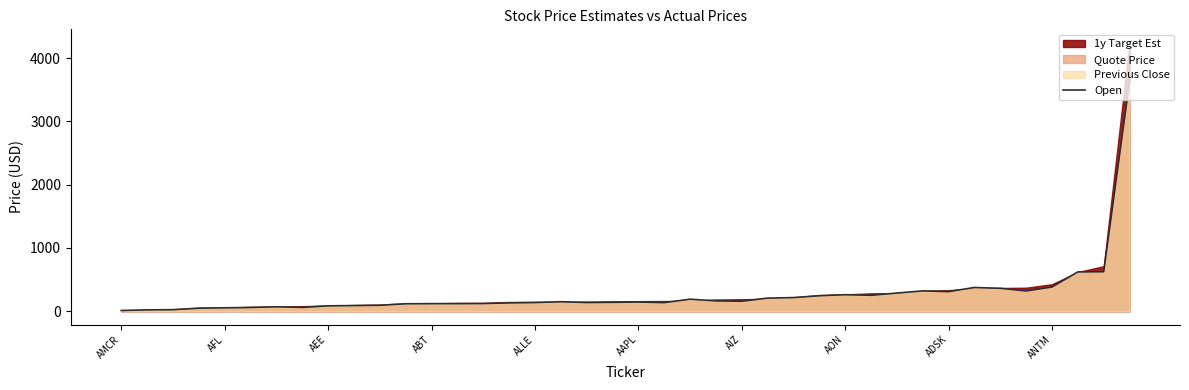

Read the Open value at ANTM.

382.0